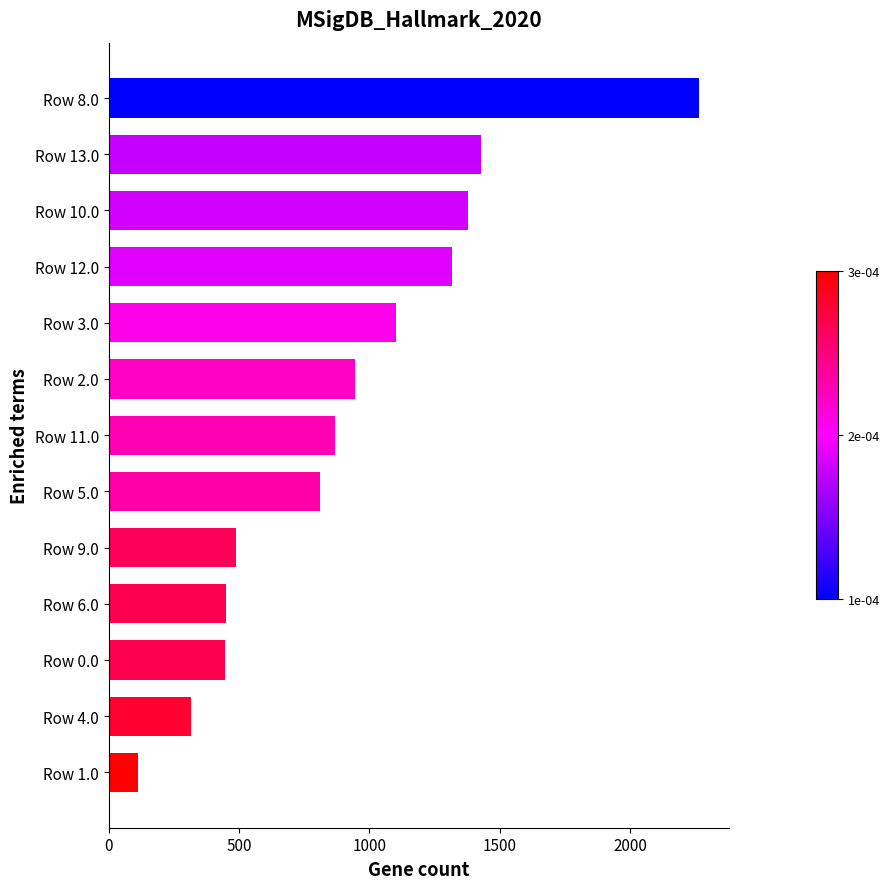

What is the ratio of the value at Row 5.0 to the value at Row 3.0?

0.7